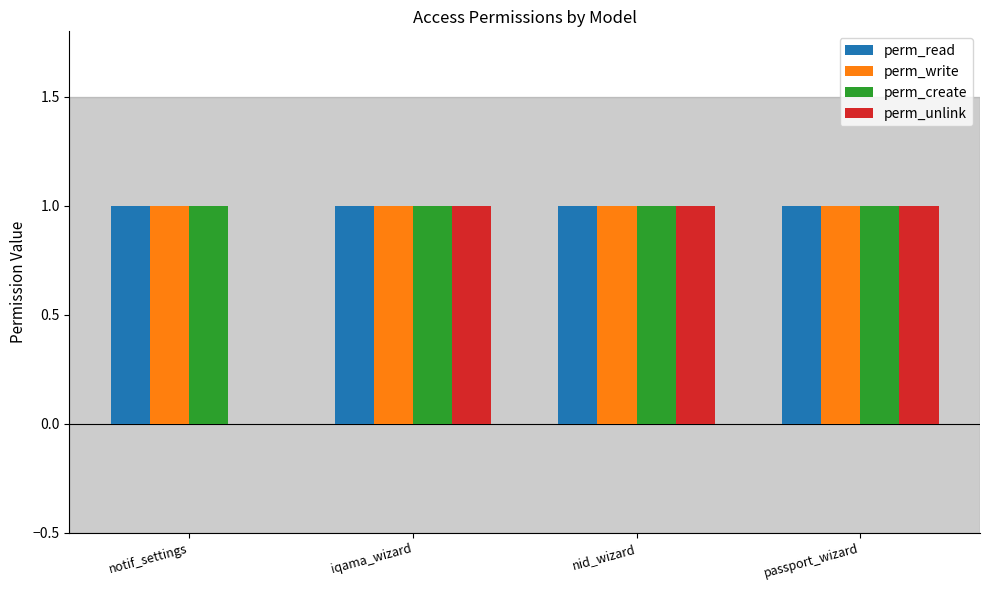

What is the total value across all series at passport_wizard?

4